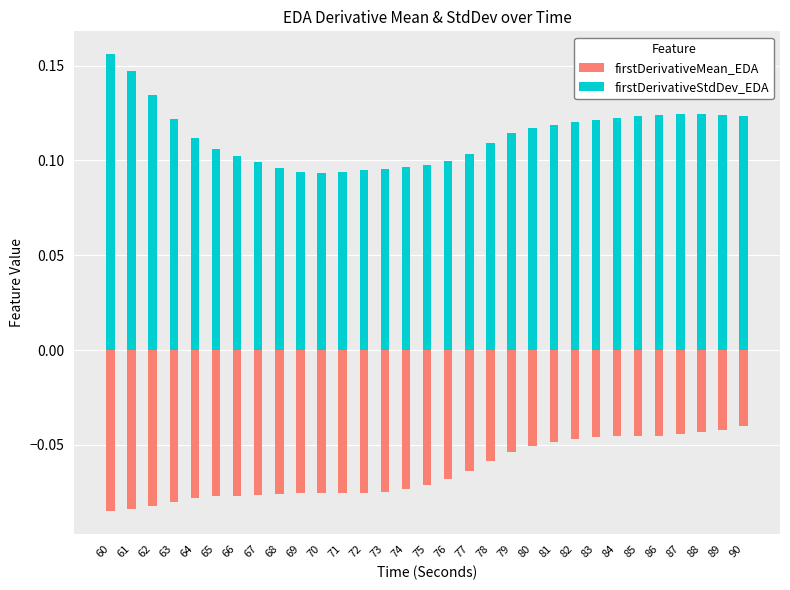

At which label does firstDerivativeMean_EDA reach its minimum?

60